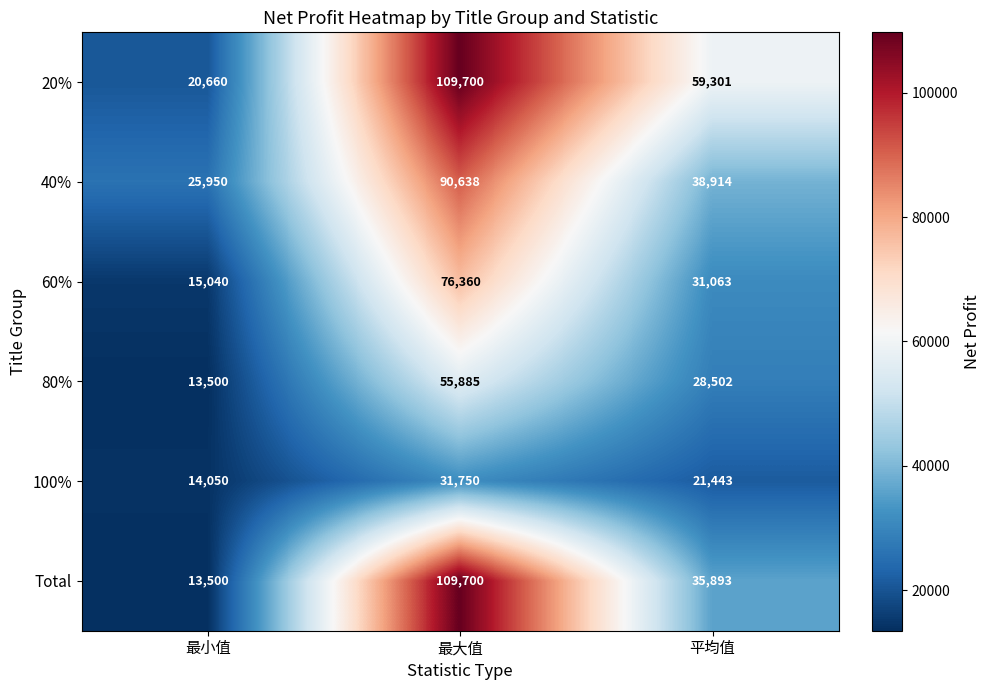

What is the highest value of the 20% series?

109700